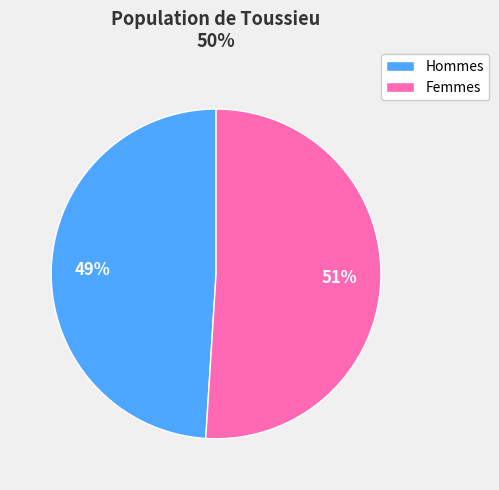

Which slice represents more than half of the pie?

Femmes